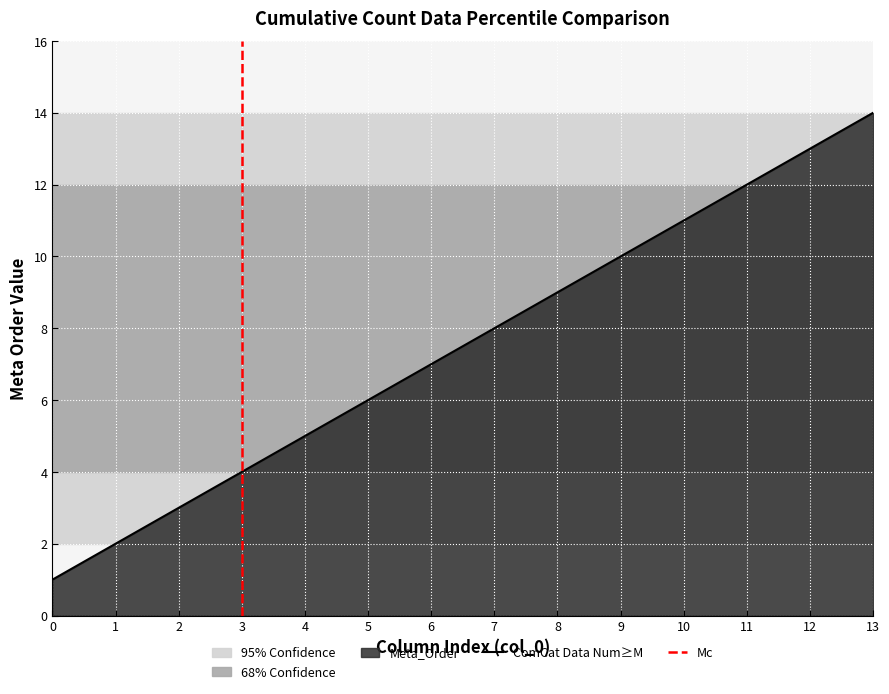

Reading right to left, extract all data points from this chart.

13=14	12=13	11=12	10=11	9=10	8=9	7=8	6=7	5=6	4=5	3=4	2=3	1=2	0=1